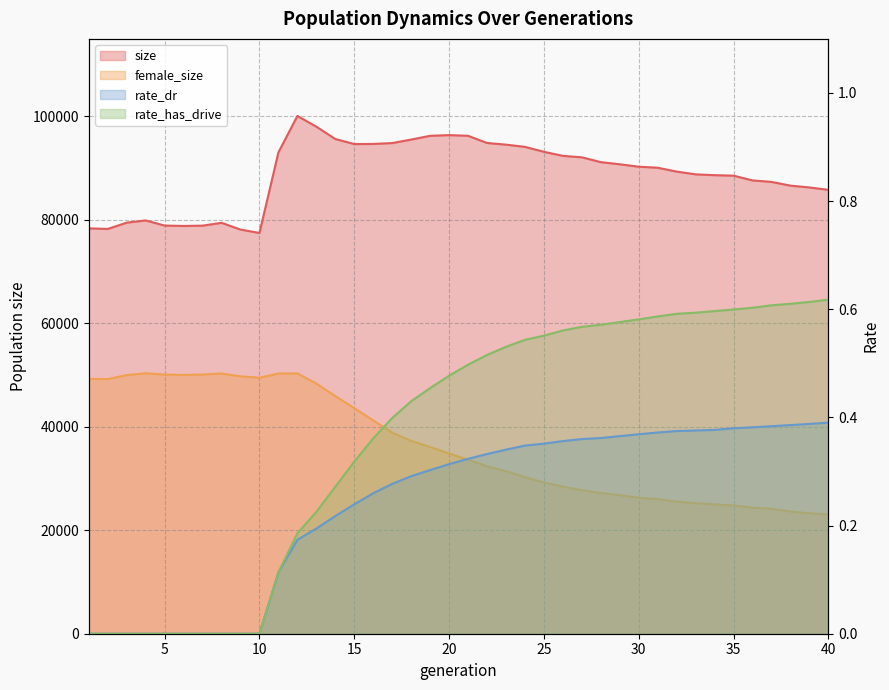

What are all the series names shown in the legend?

size, female_size, rate_dr, rate_has_drive